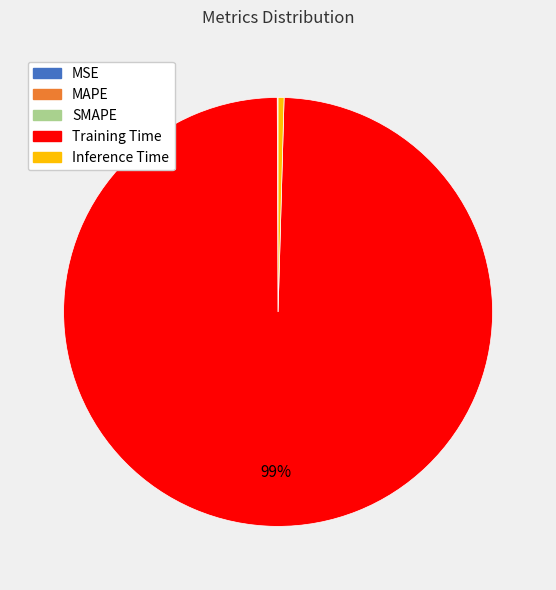

What is the largest slice in the pie chart?

Training Time